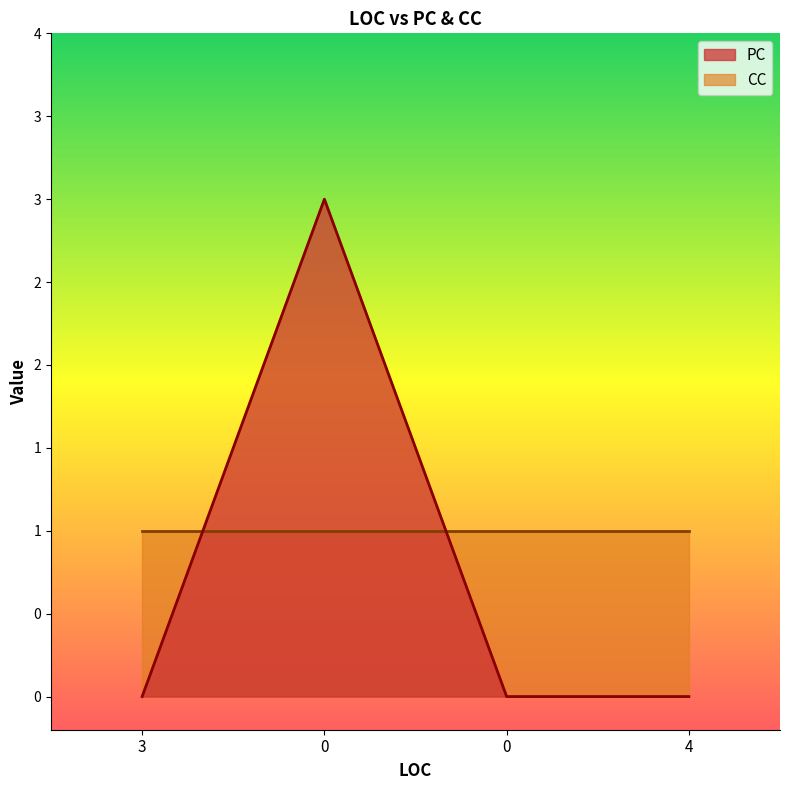

At which category does the chart reach its minimum across all series?

3